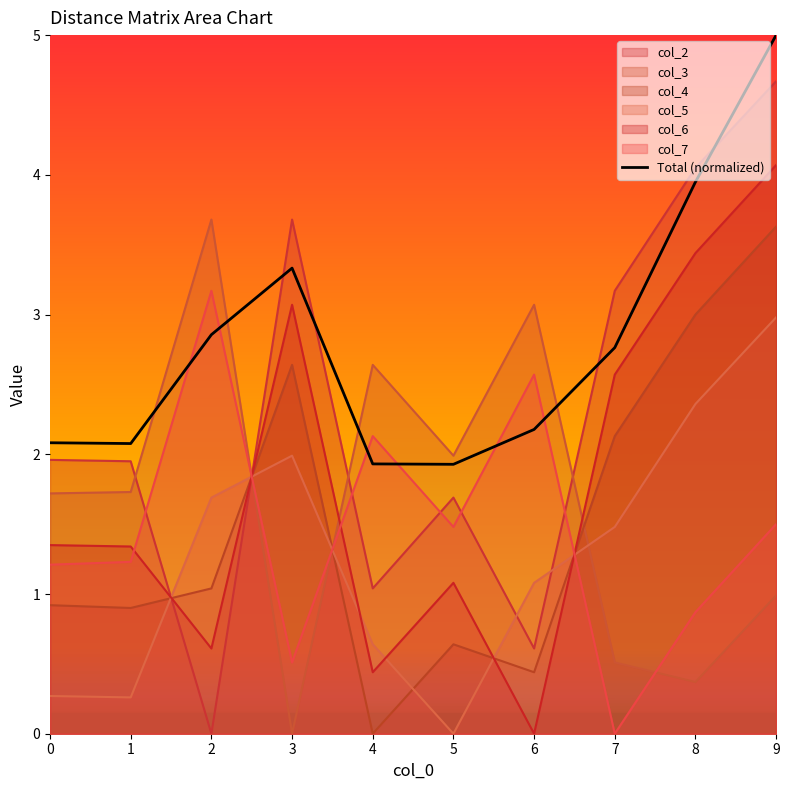

How many distinct data groups are displayed?

7